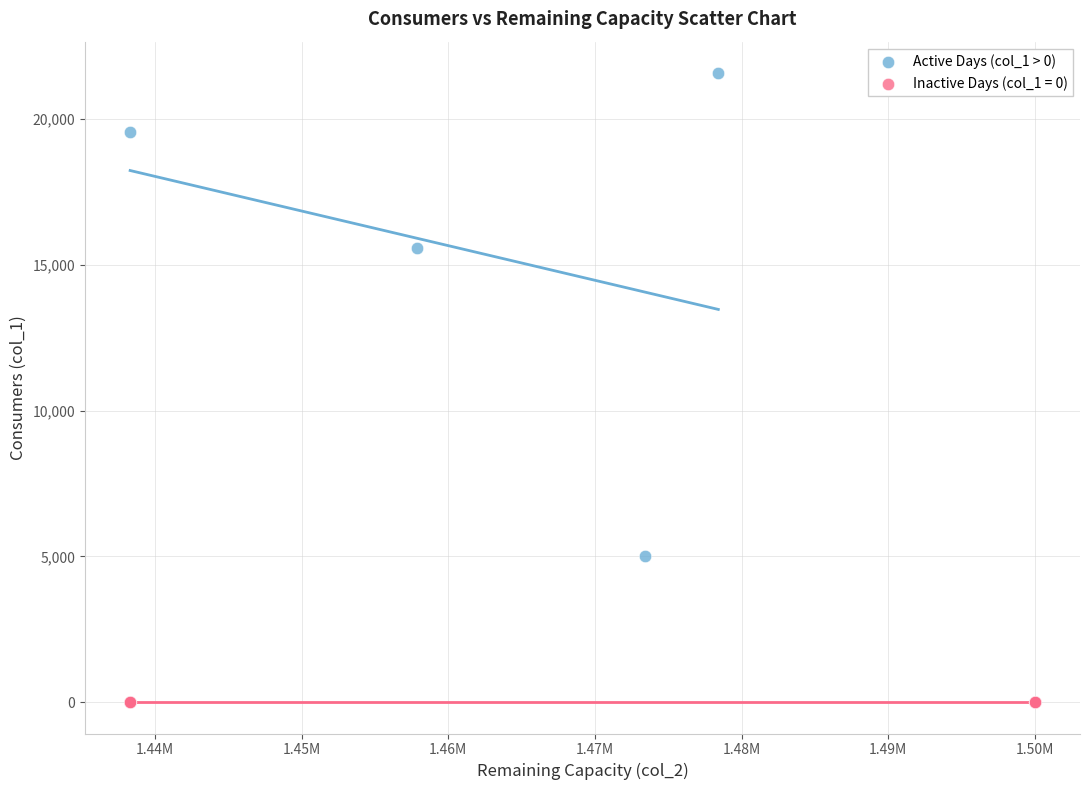

Which series reaches the maximum Y coordinate?

Active Days (col_1 > 0)